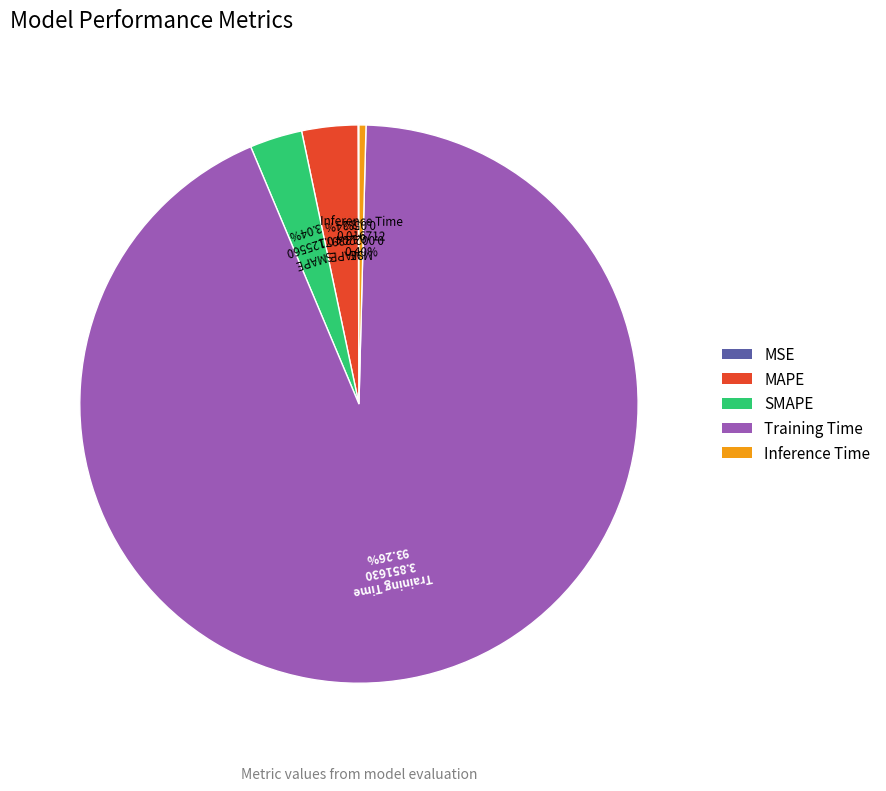

What portion of the pie excludes MAPE?

96.8%